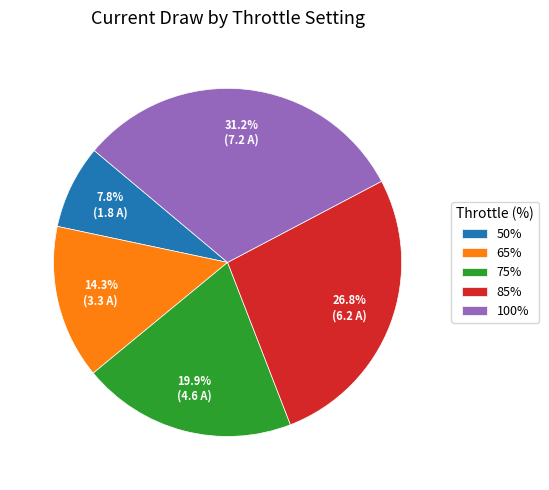

Rank the categories by value from lowest to highest.

50%, 65%, 75%, 85%, 100%